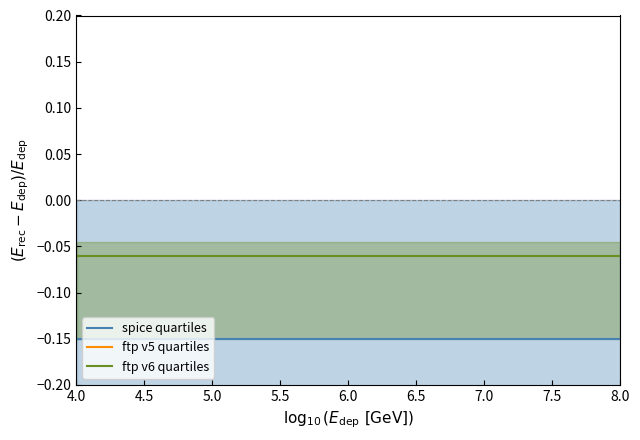

True or false: ftp v6 quartiles and spice quartiles intersect in this chart.

False